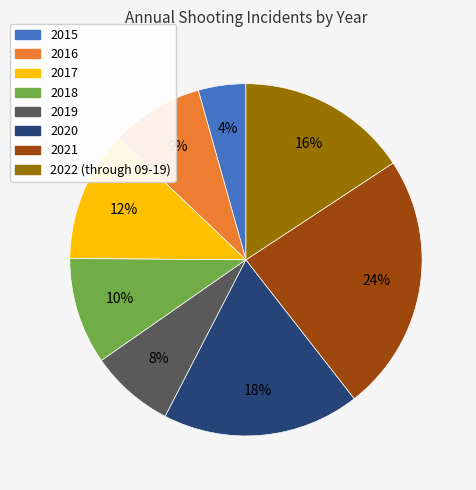

Which has a higher value, 2021 or 2020?

2021